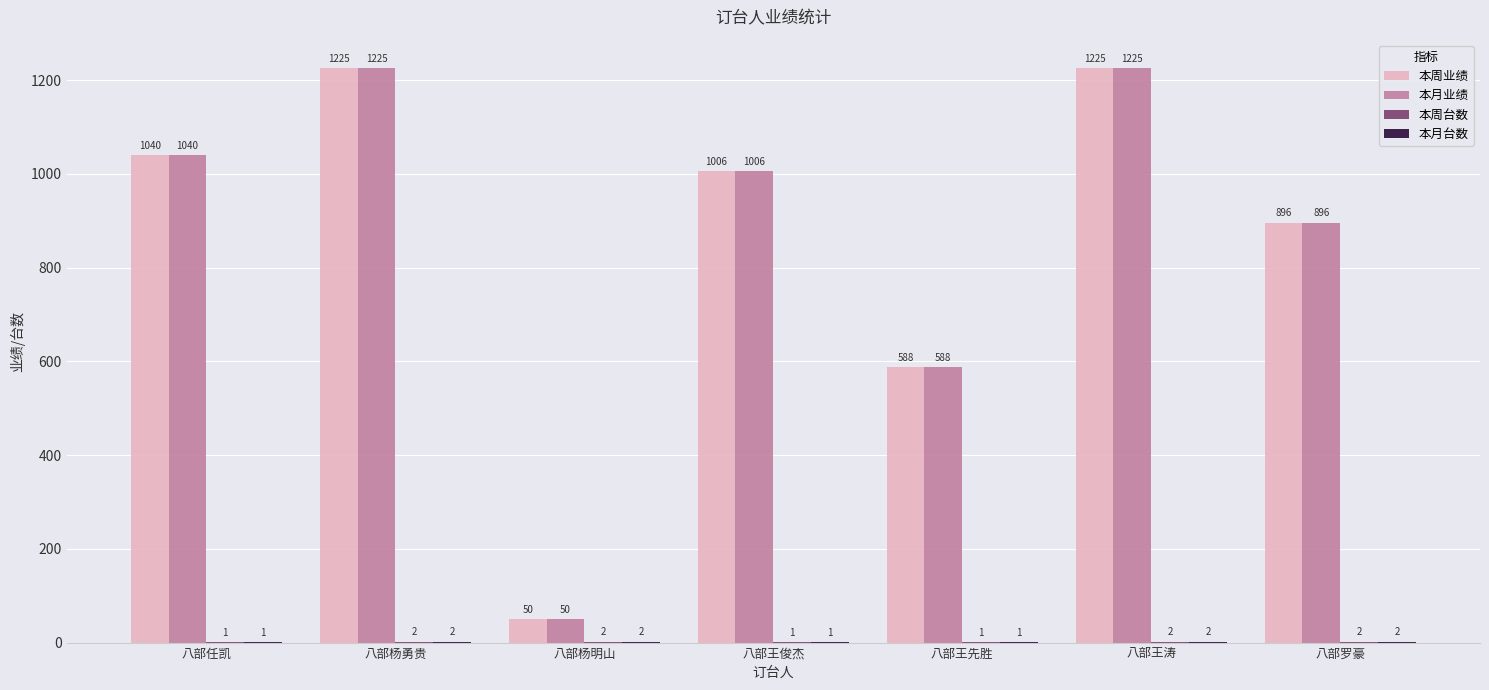

Is it true that 本周业绩 equals 1837 at 八部杨勇贵?

False